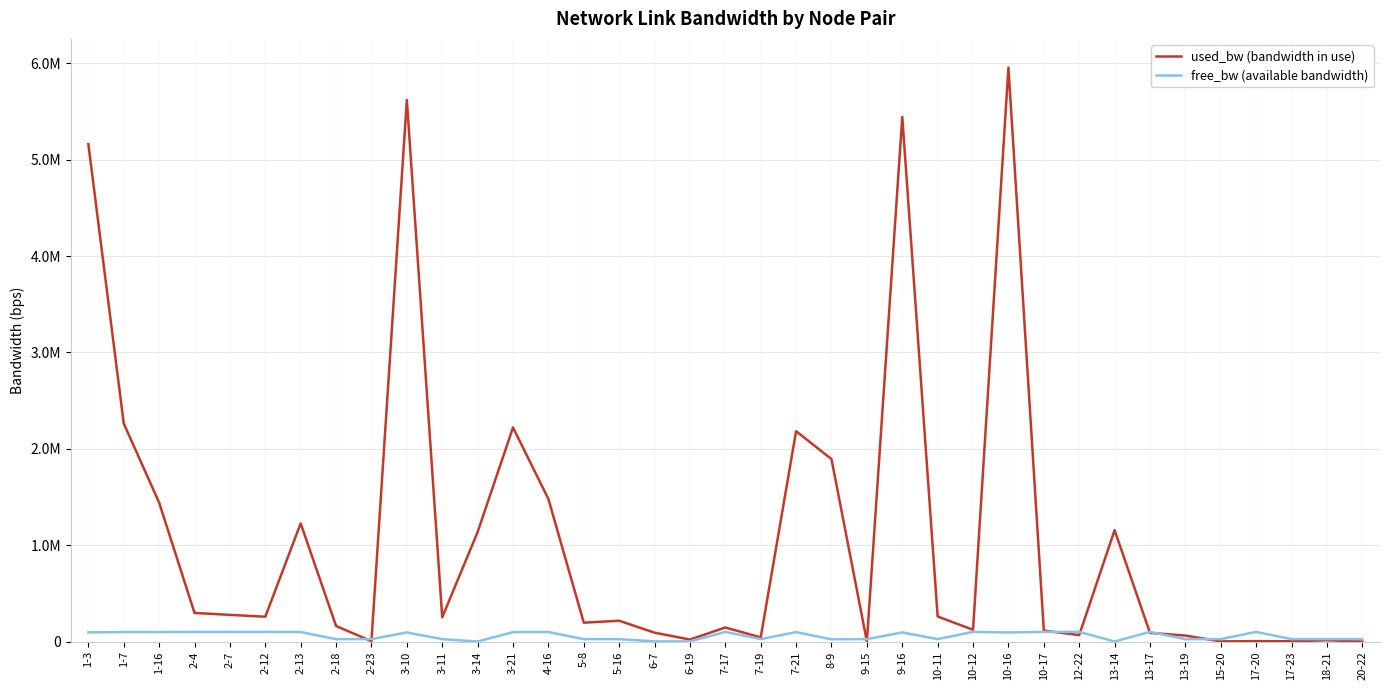

Between 3-11 and 10-12, which is larger?

3-11